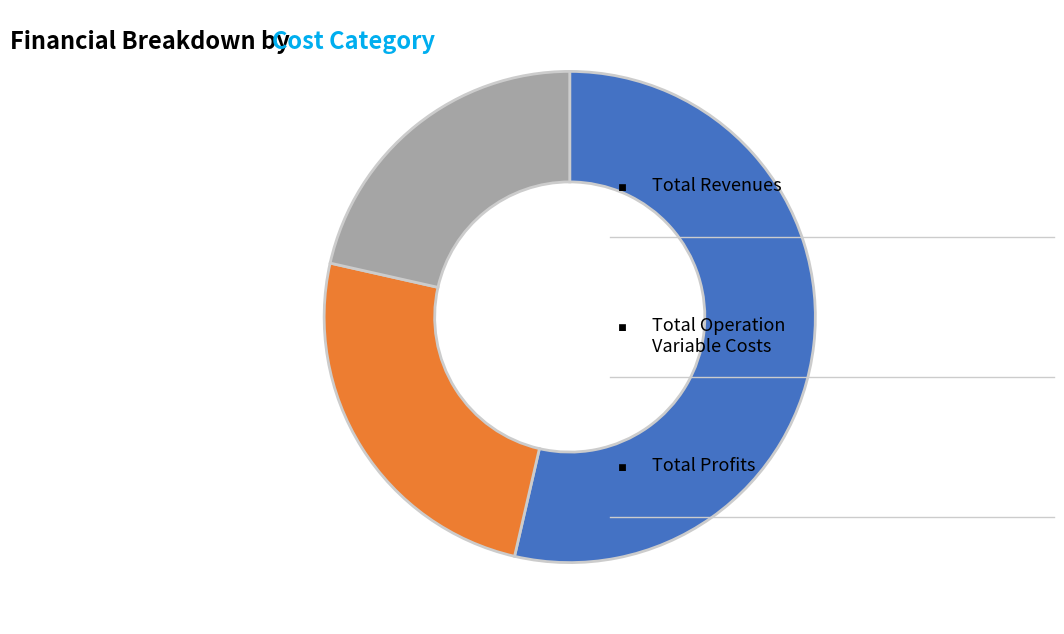

Does any single category account for the majority?

Yes